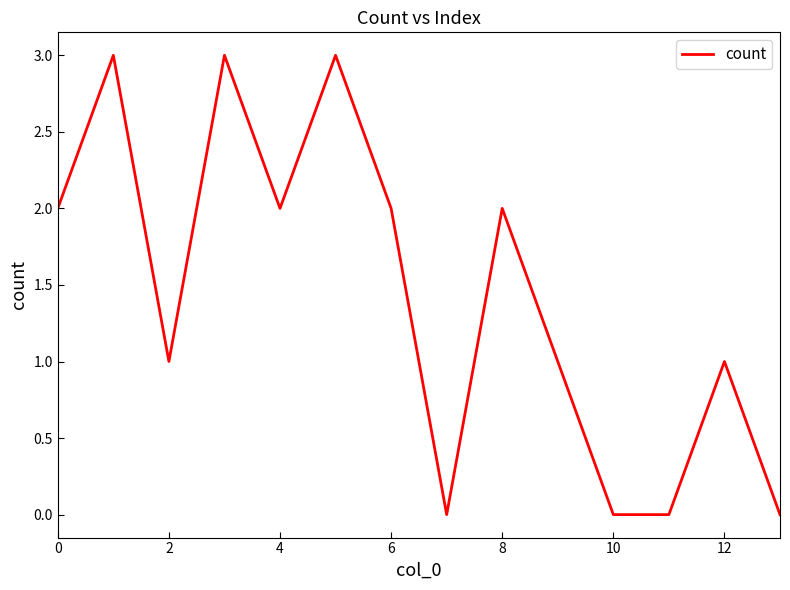

What is the maximum value shown in the chart?

3